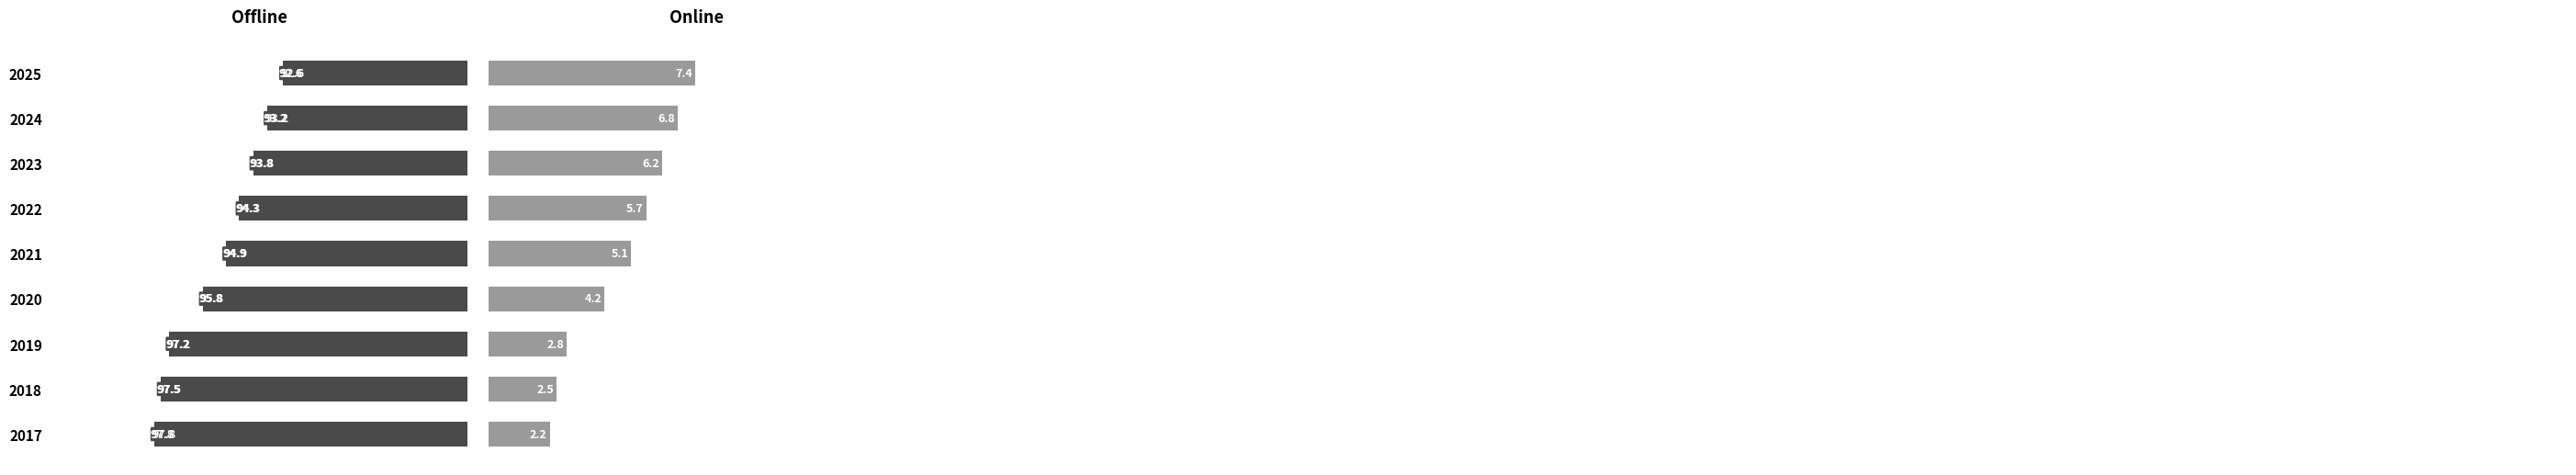

The value of Offline at 3 is 130.4. True or false?

False